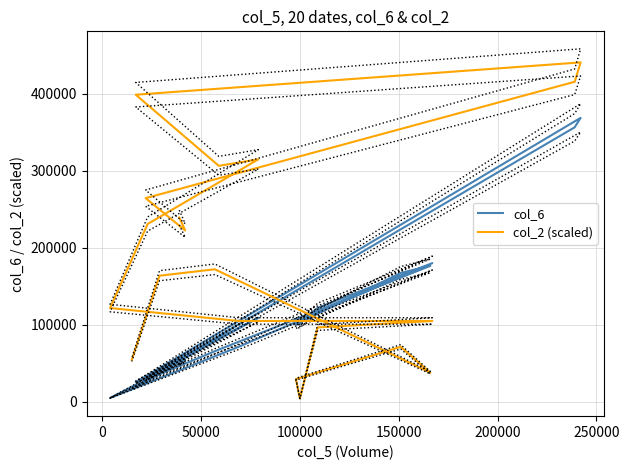

How many values in the col_2 (scaled) series are below 171939?

10